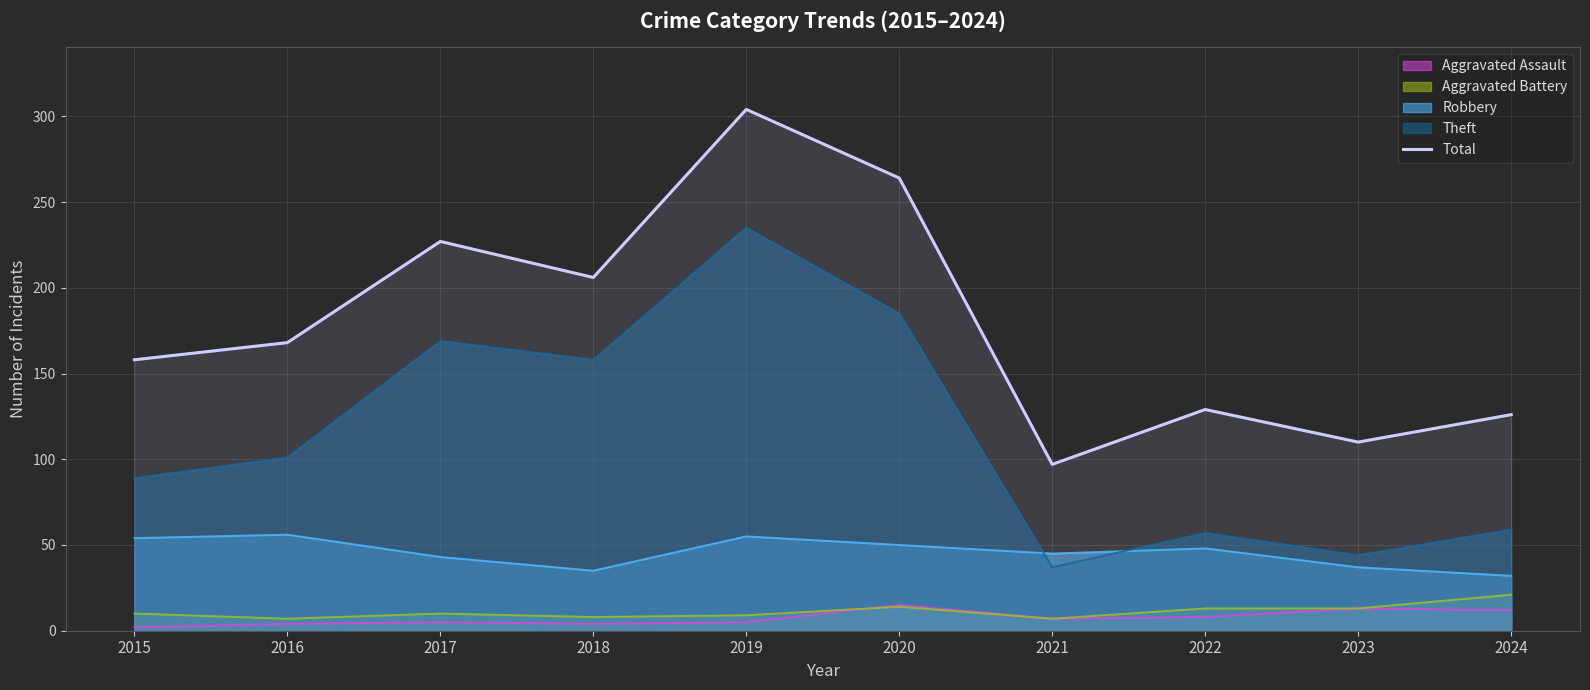

What is the value of the 1st point from the left?

158